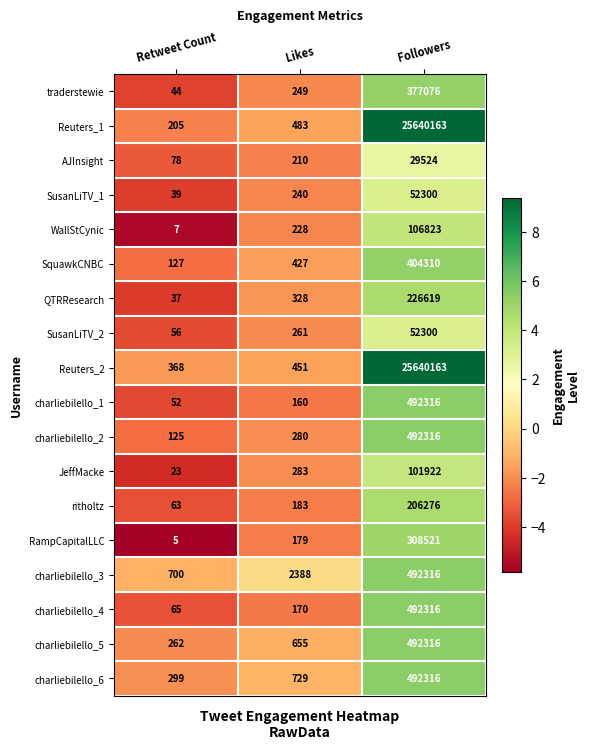

What is the approximate value of Reuters_1 at Followers?

25640163